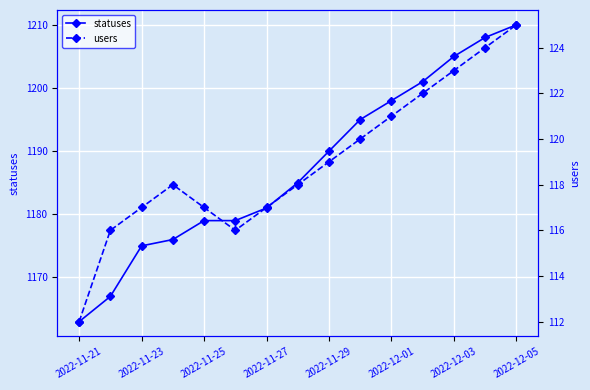

Which category has the highest value in the statuses series?

2022-12-05